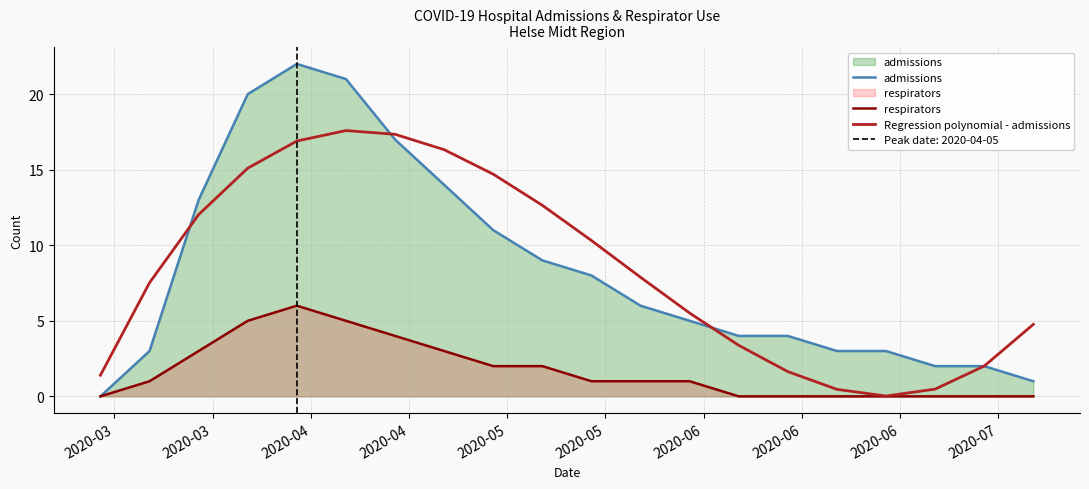

What is the highest value of the Regression polynomial - admissions series?

17.6